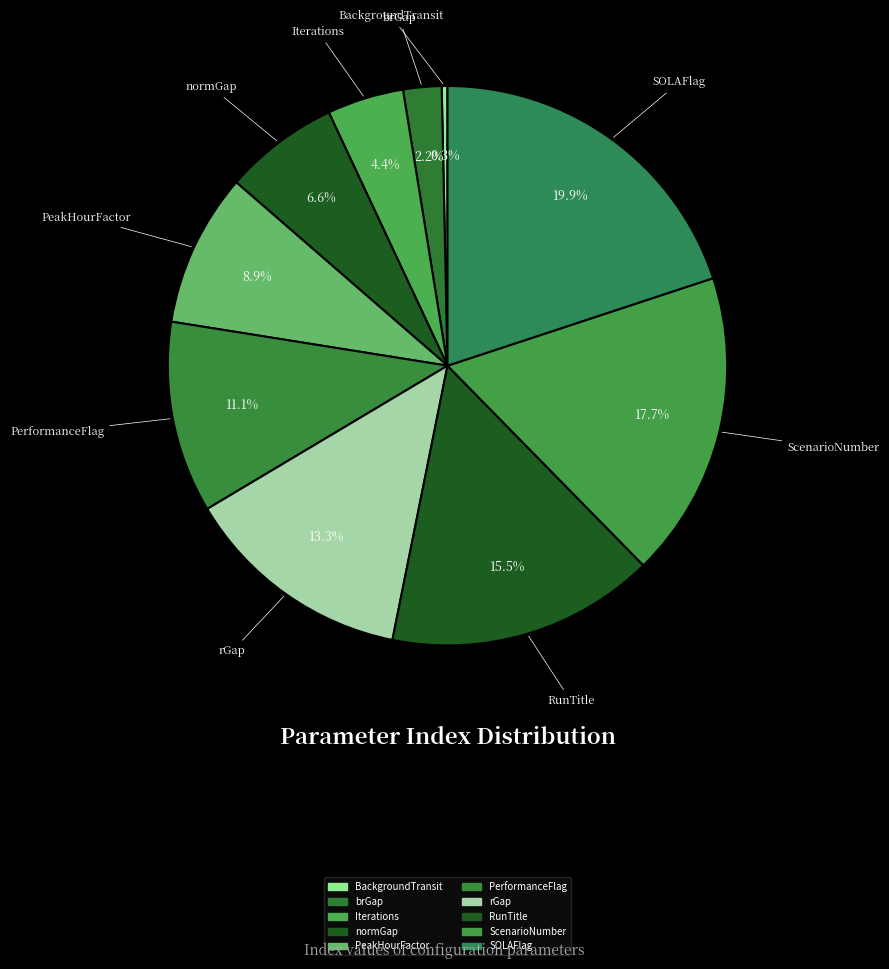

The ScenarioNumber slice represents 3% of the pie. True or false?

False